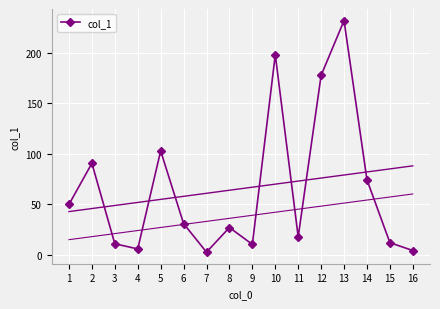

True or false: col_1 has more than 0 interior local peaks.

True